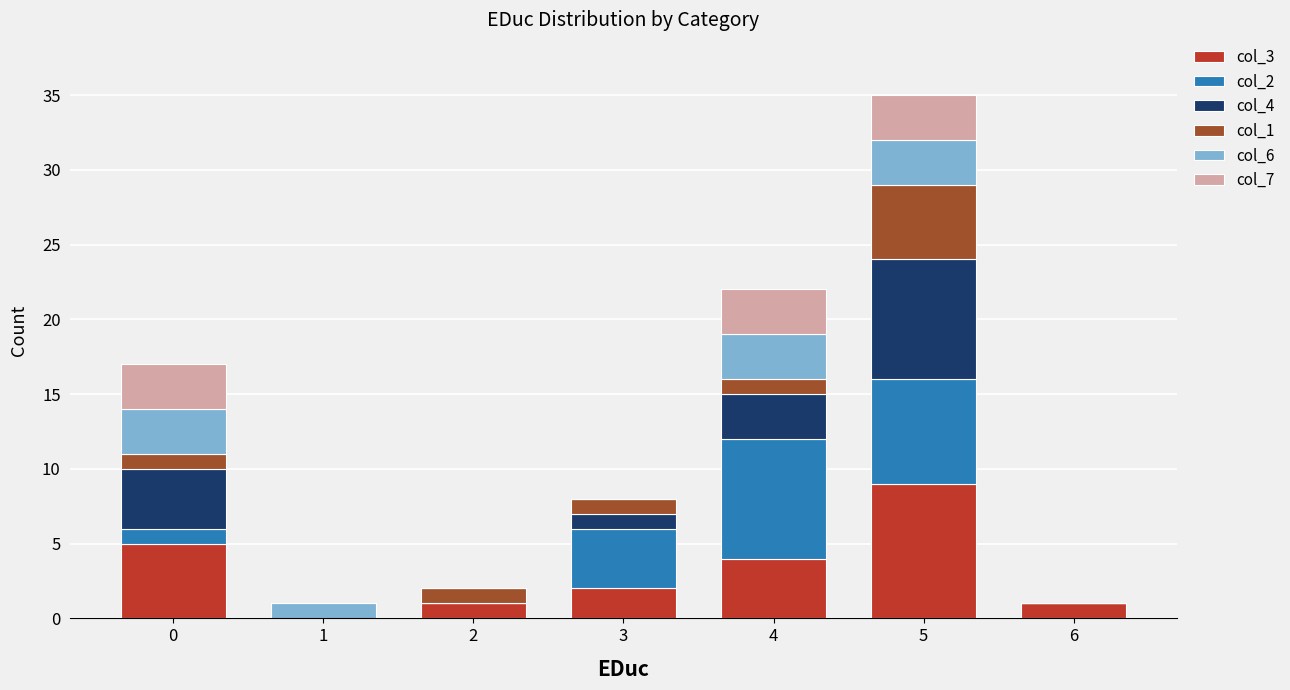

The value of col_3 at 1 is -6. True or false?

False